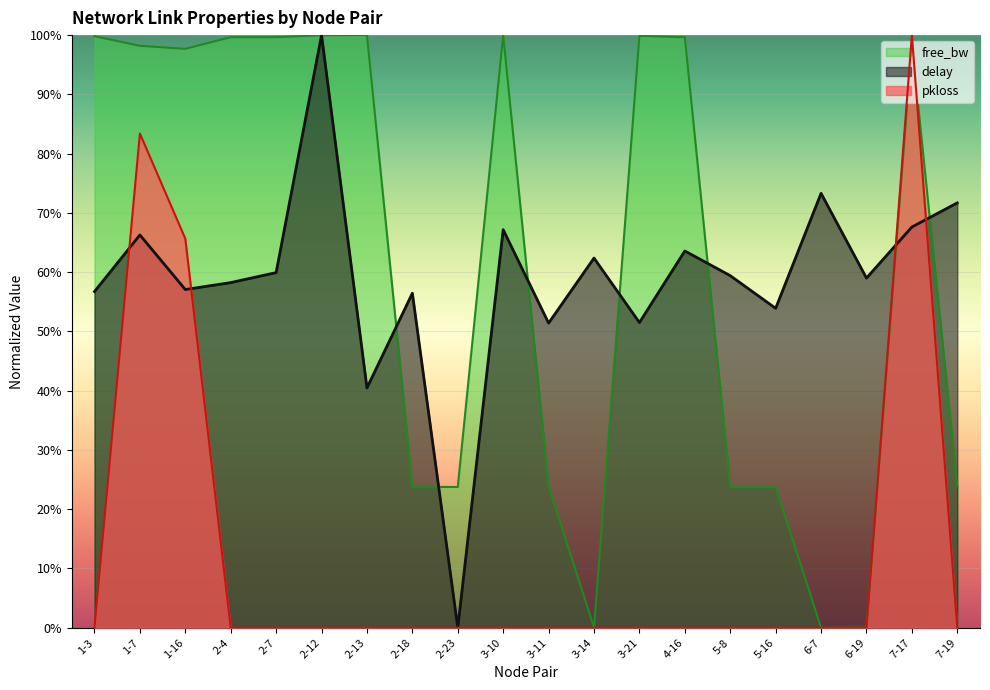

What position from the right is 7-17?

2